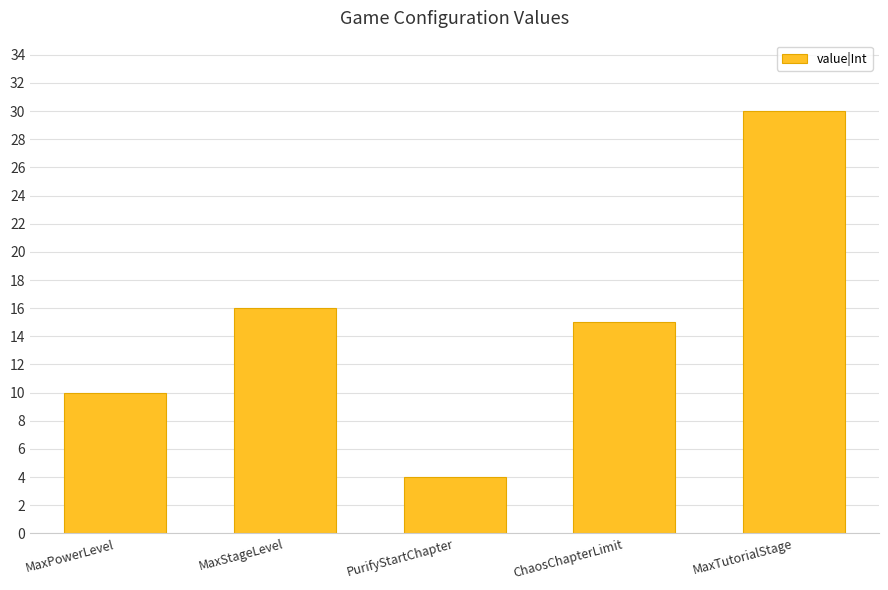

What position from the right is MaxTutorialStage?

1